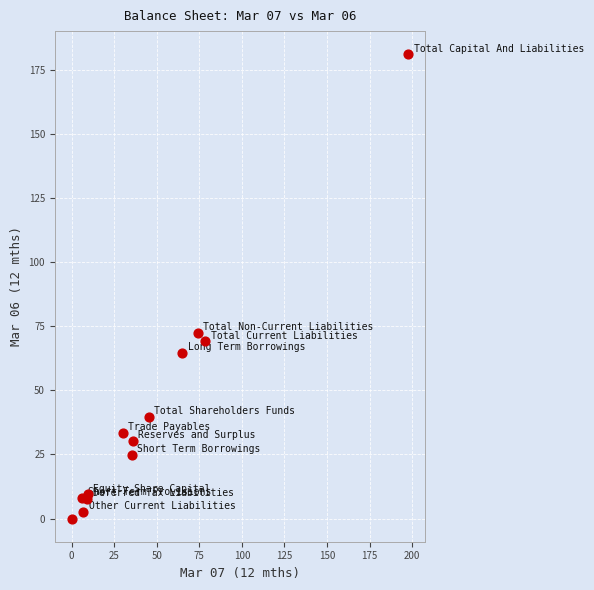

What Y value in the scatter plot is closest to 90?

72.3